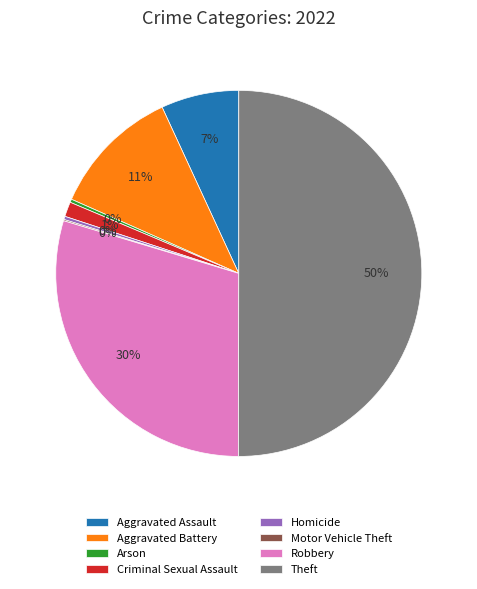

Which category accounts for the majority?

Theft